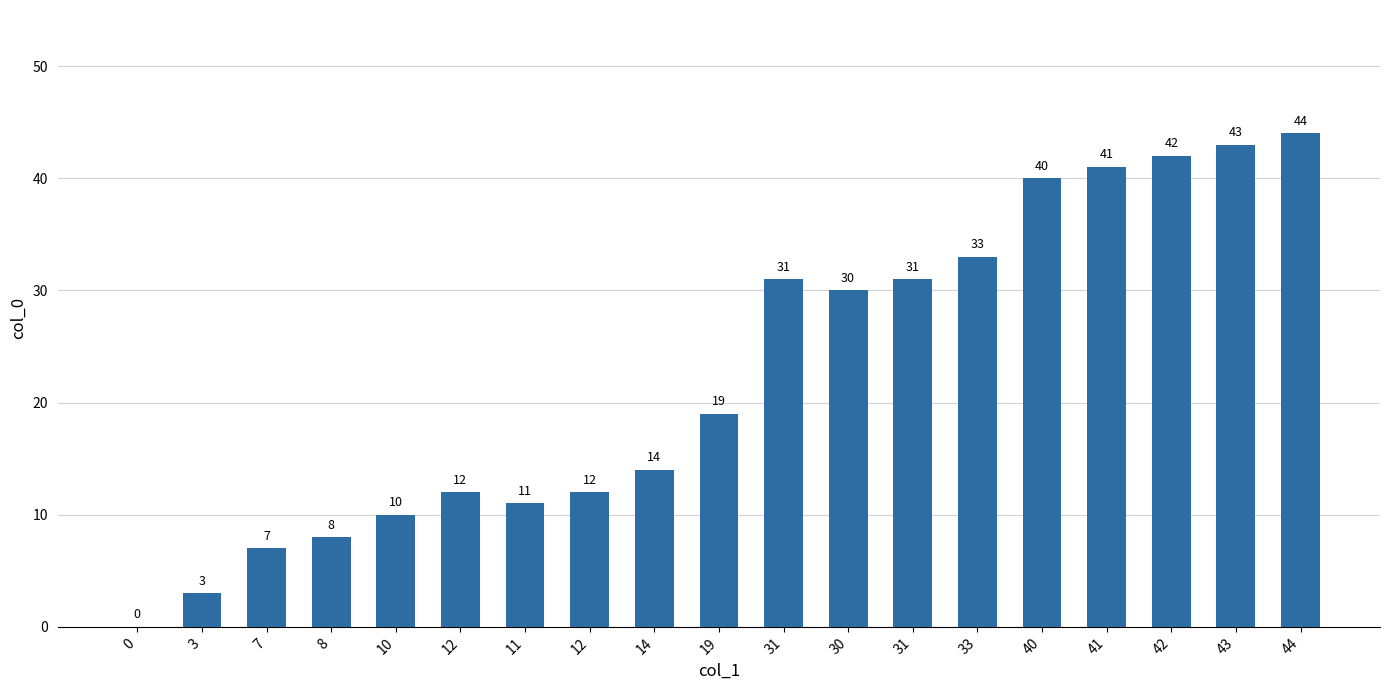

Count the number of data series in this chart.

1